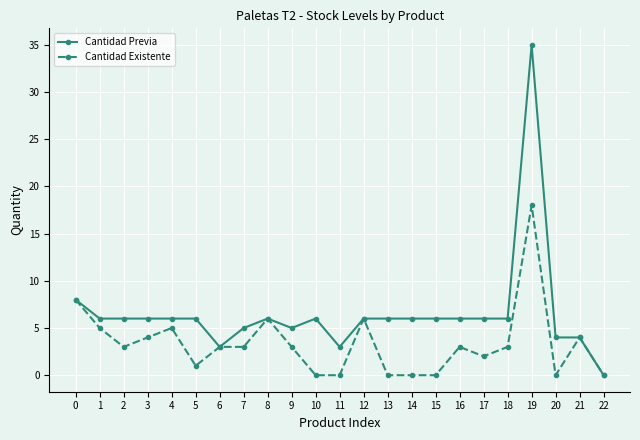

At which category is the sum across all series the highest?

19